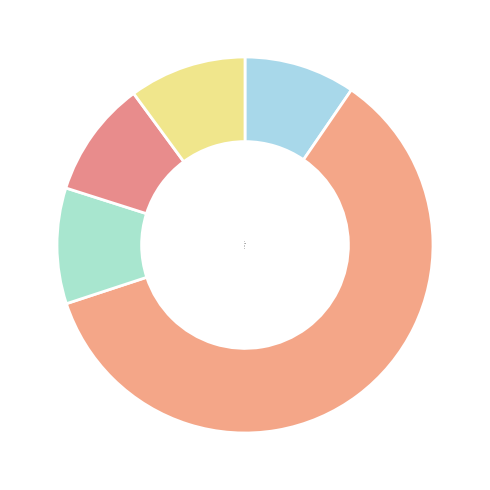

Which category has the biggest portion of the pie?

5-10